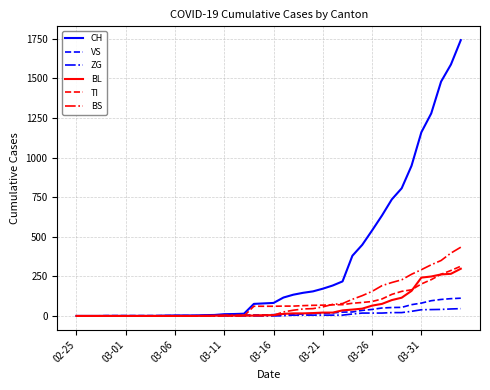

What is the maximum value shown in the chart?

1742